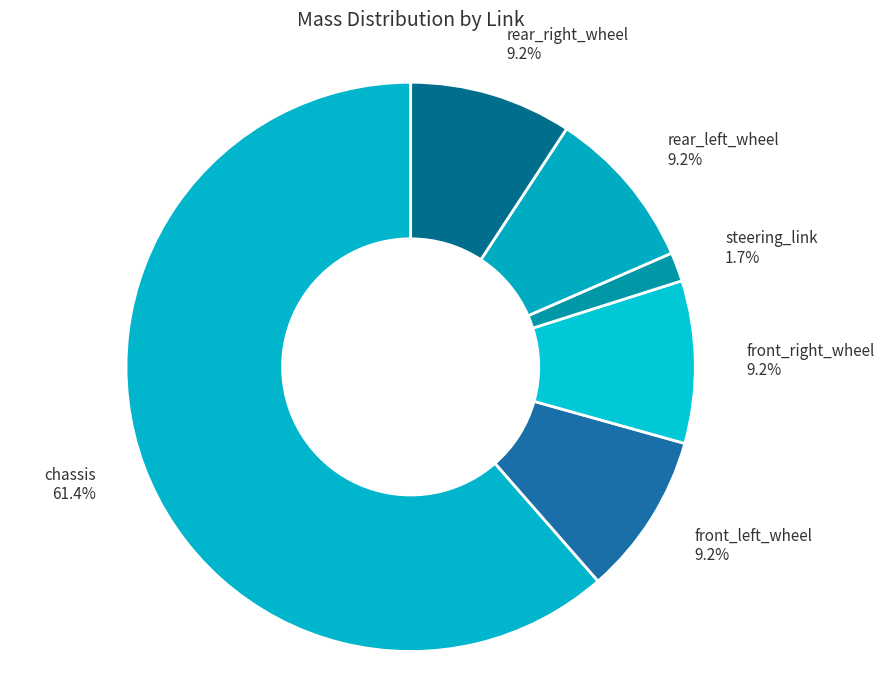

Which category has the smallest portion of the pie?

steering_link